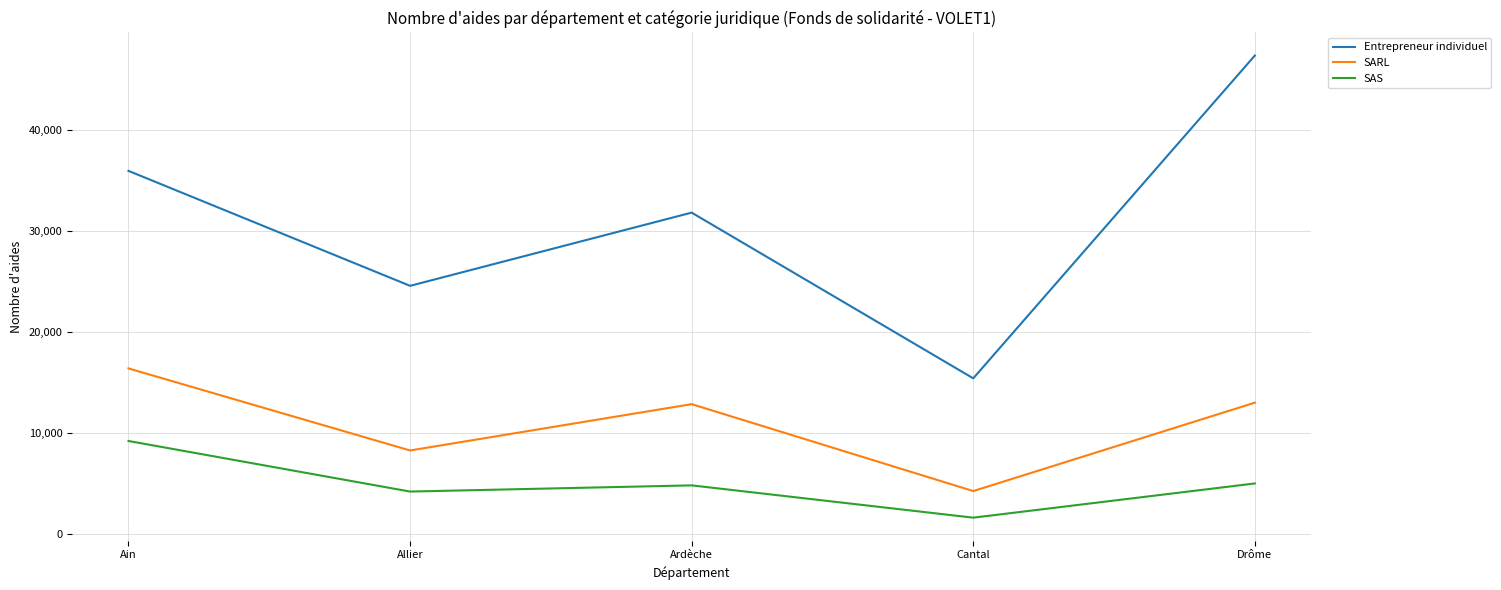

What is the approximate value of Entrepreneur individuel at Drôme, to the nearest 100?

47400